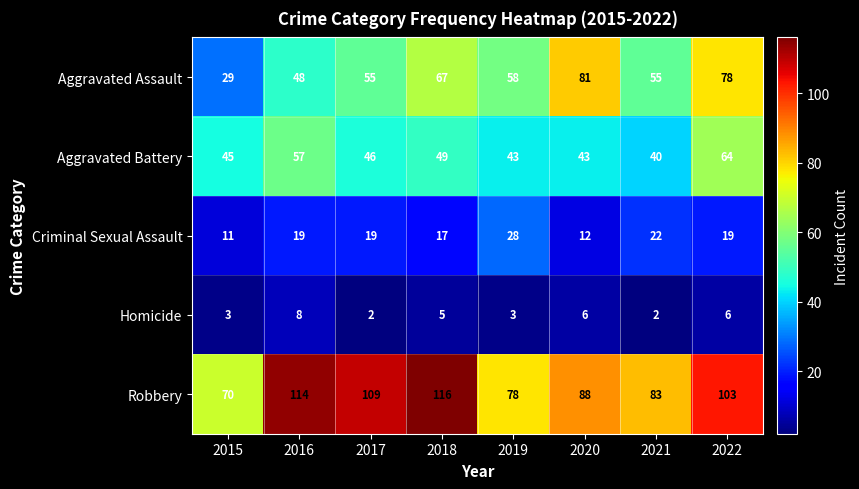

Rank the series at 2016 from lowest to highest value.

Homicide, Criminal Sexual Assault, Aggravated Assault, Aggravated Battery, Robbery